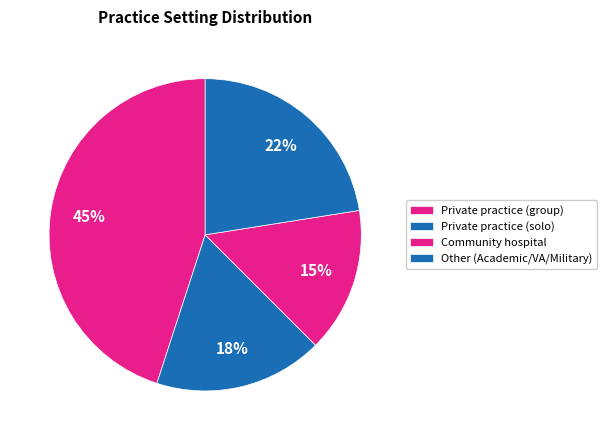

What is the largest slice in the pie chart?

Private practice (group)